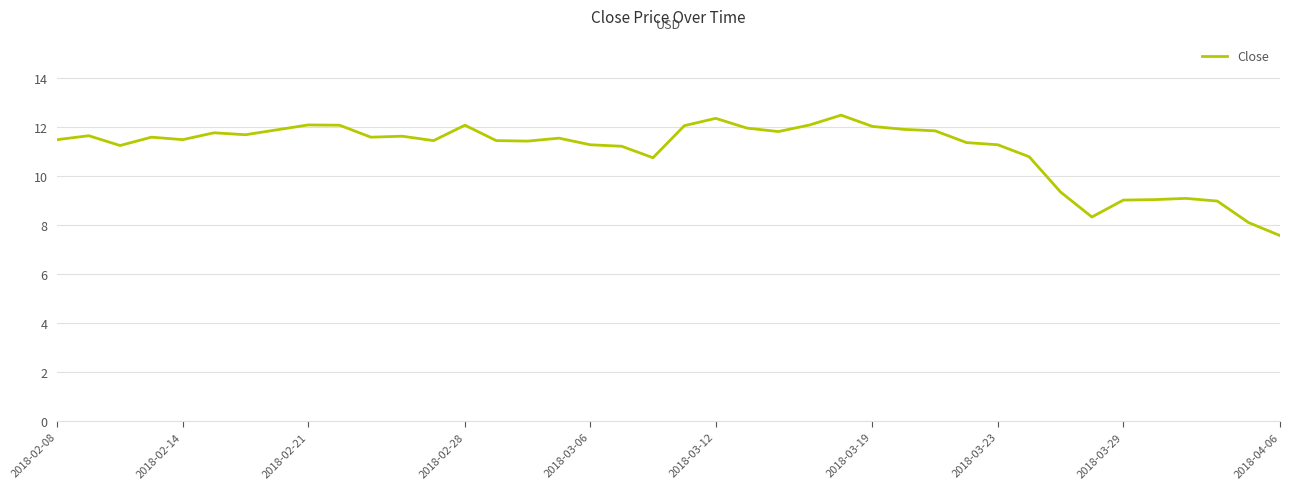

What is the greatest value displayed?

12.5